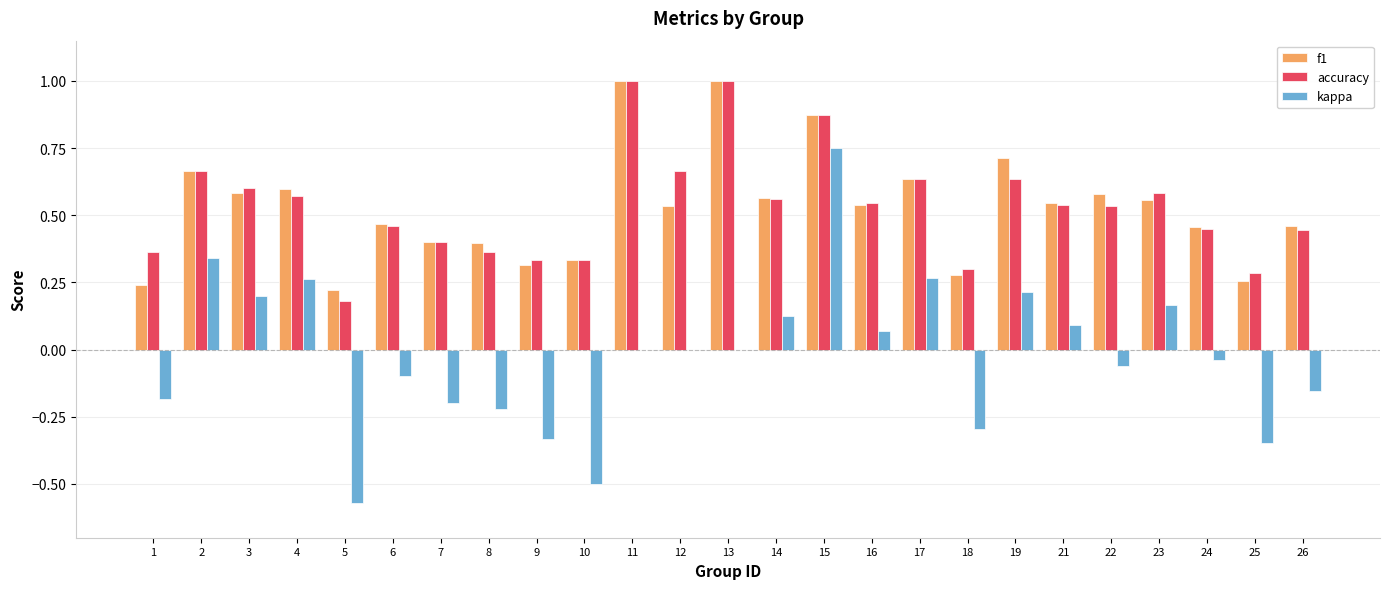

What is the maximum value shown in the chart?

1.0